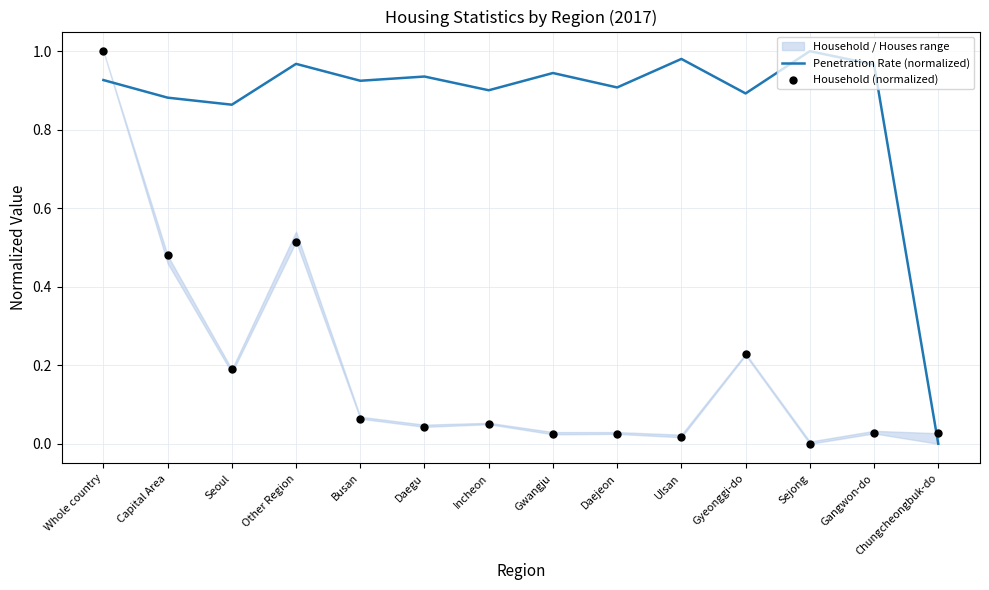

Which series has the largest Y range (max minus min)?

Penetration Rate (normalized)